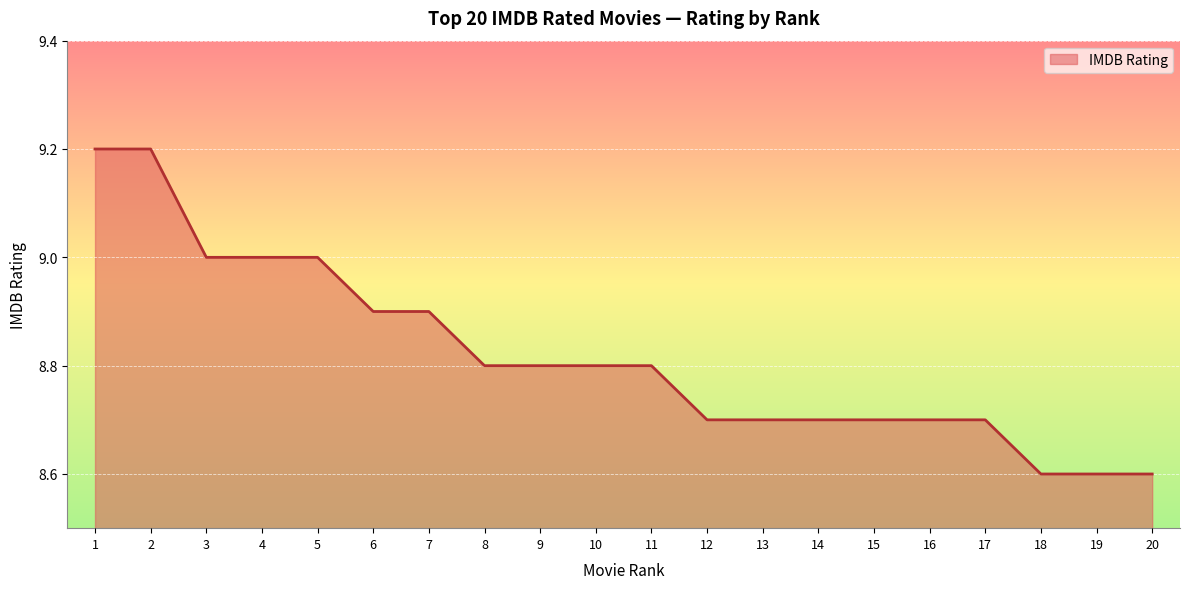

Reading left to right, what are all the values shown in this chart?

1=9.2	2=9.2	3=9.0	4=9.0	5=9.0	6=8.9	7=8.9	8=8.8	9=8.8	10=8.8	11=8.8	12=8.7	13=8.7	14=8.7	15=8.7	16=8.7	17=8.7	18=8.6	19=8.6	20=8.6